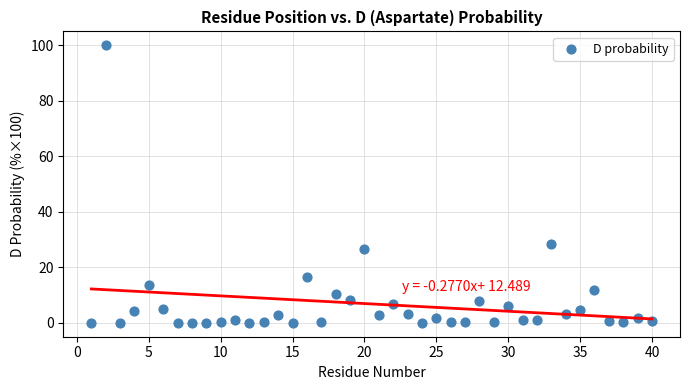

What Y value in the scatter plot is closest to 50?

28.2